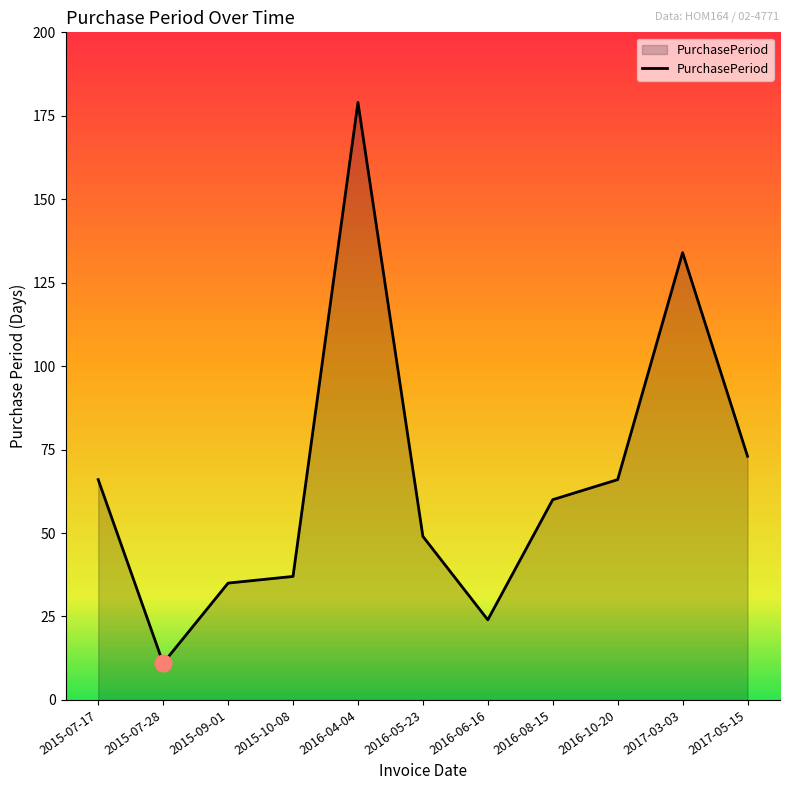

The chart shows a value of 41 at 2016-10-20. True or false?

False